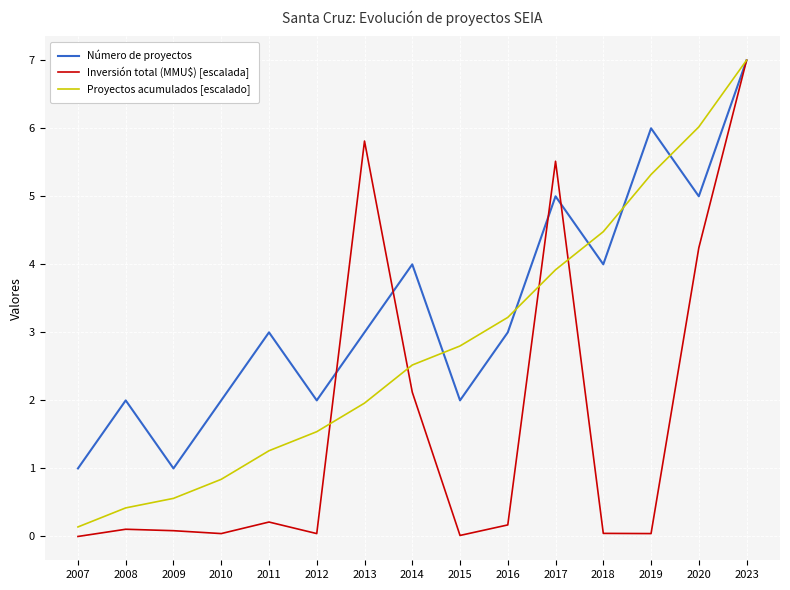

What is the spread (max minus min) of values at 2014?

1.9